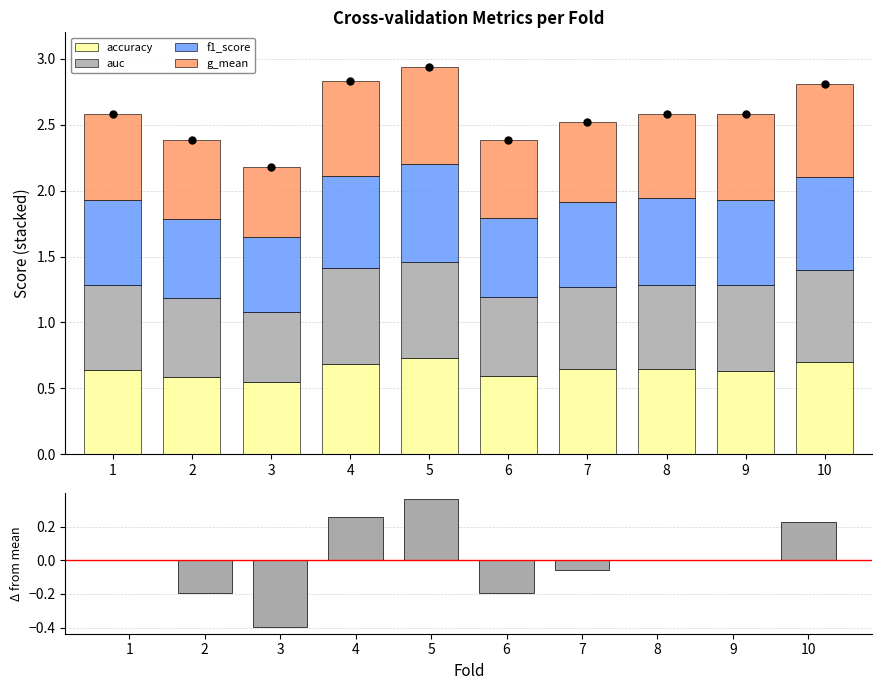

The Mean total series shows 2.8 at 10. True or false?

True